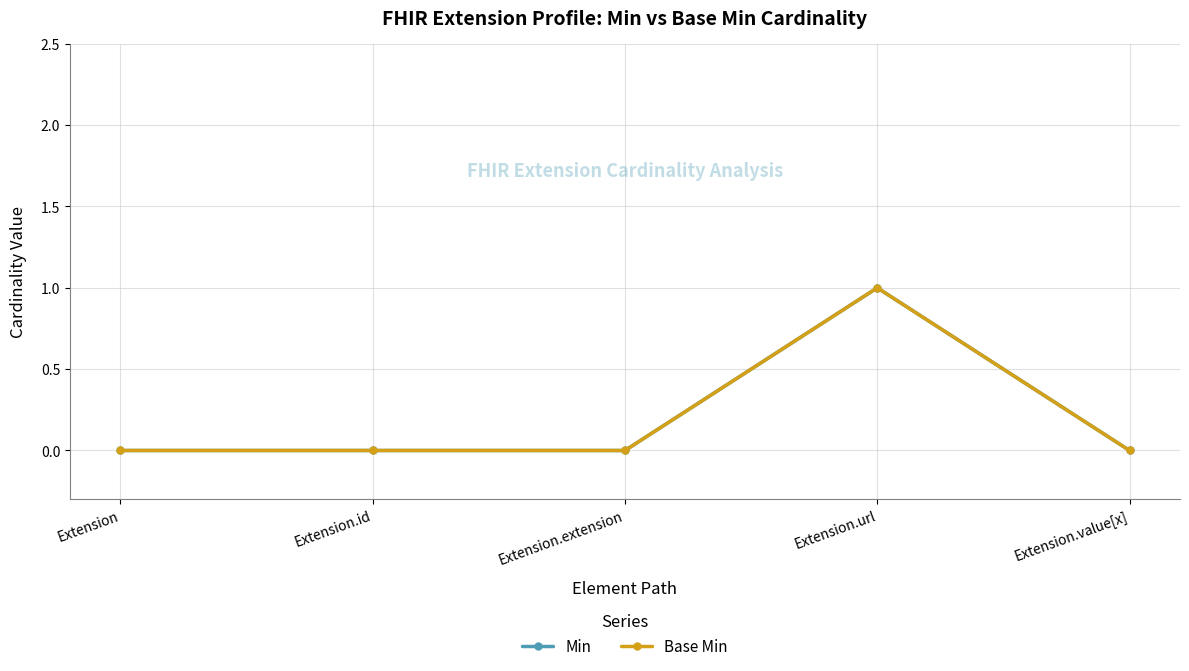

Does the chart have visible grid lines?

Yes